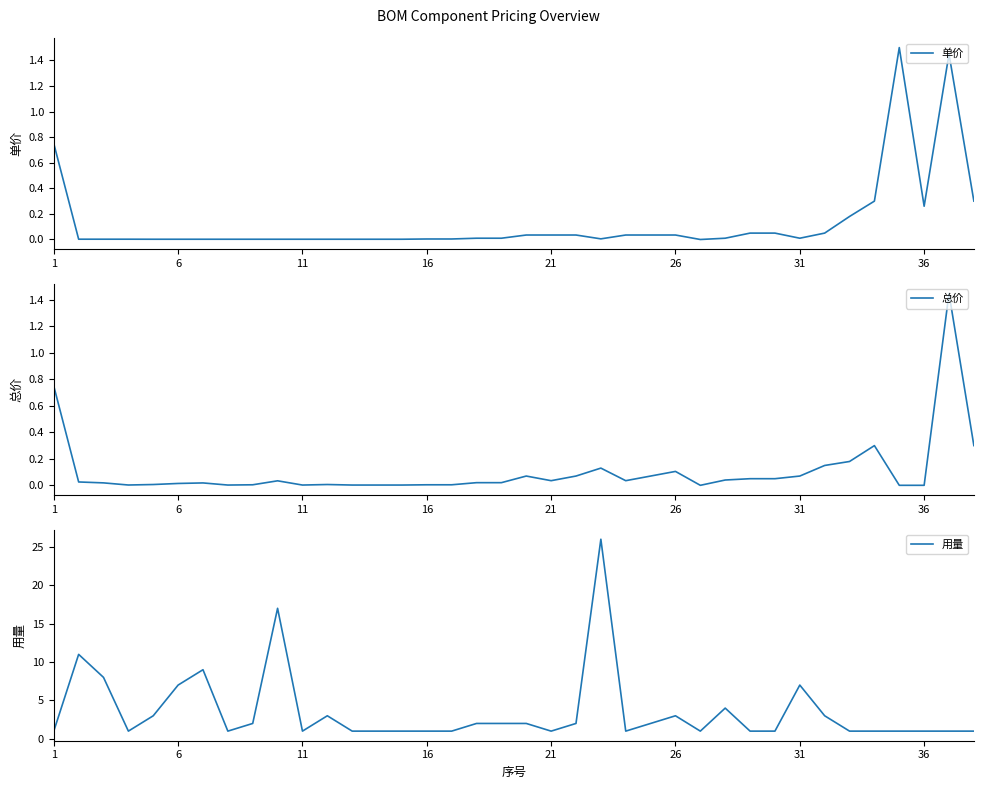

Does the chart display data point markers on the line(s)?

No